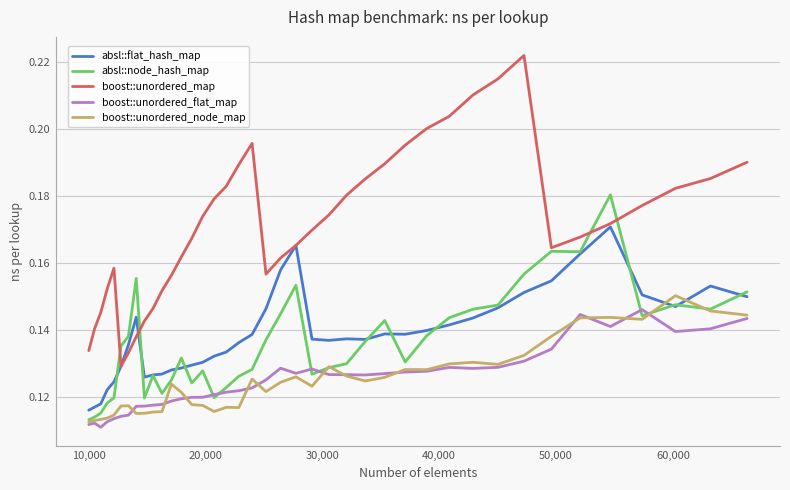

Does the chart display data point markers on the line(s)?

No